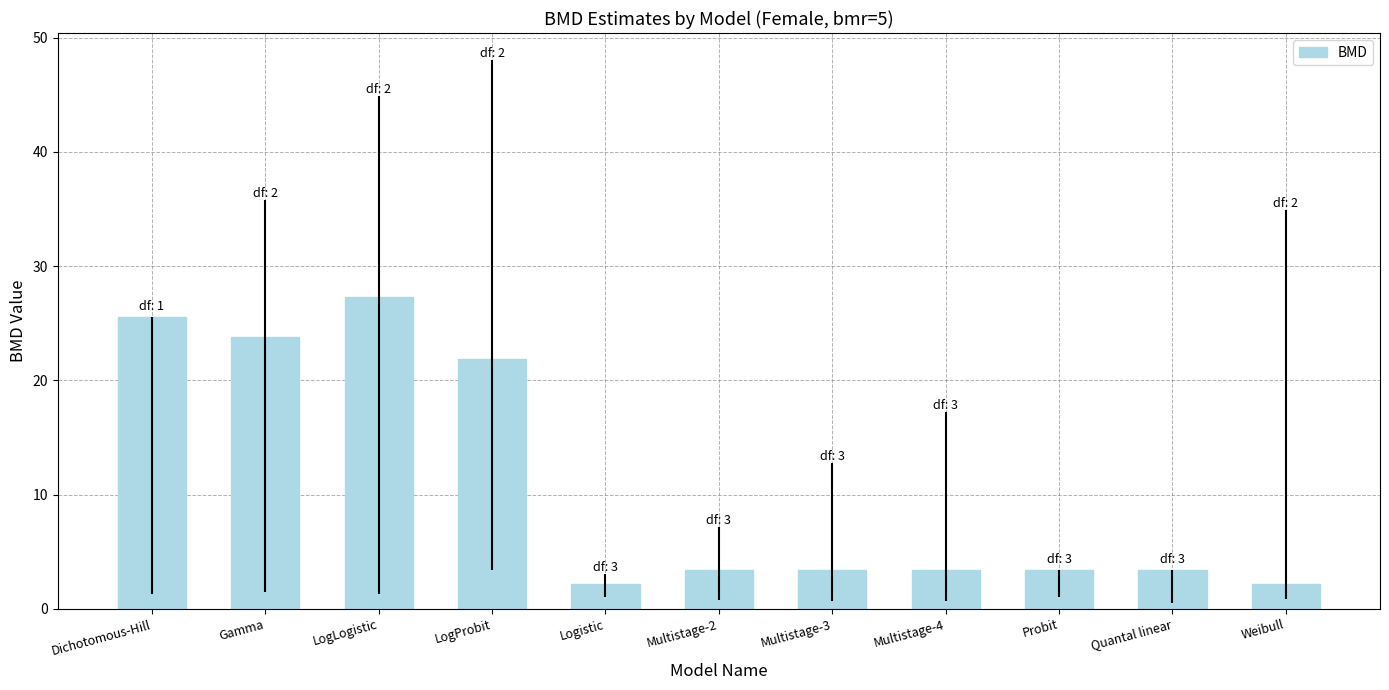

What position from the right is Multistage-2?

6